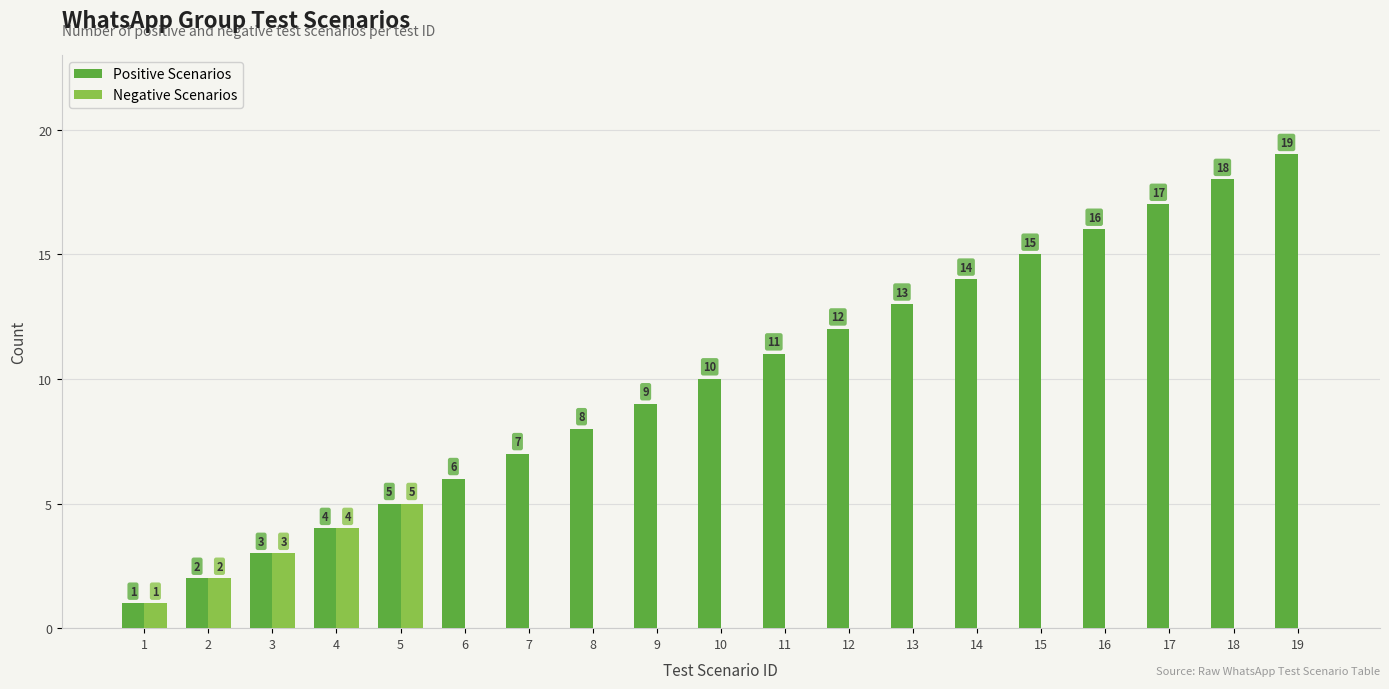

What is the total value across all series at 18?

18